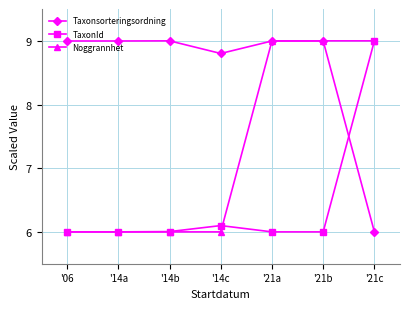

Is it true that TaxonId equals 1.6 at '14a?

False